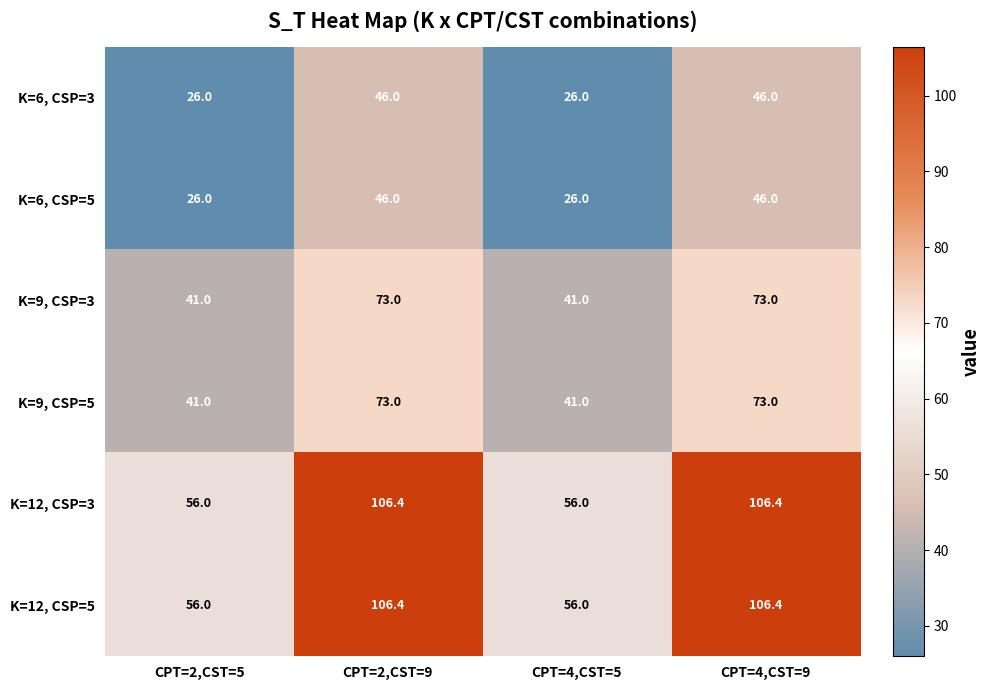

What is the spread (max minus min) of values at CPT=4,CST=5?

30.0